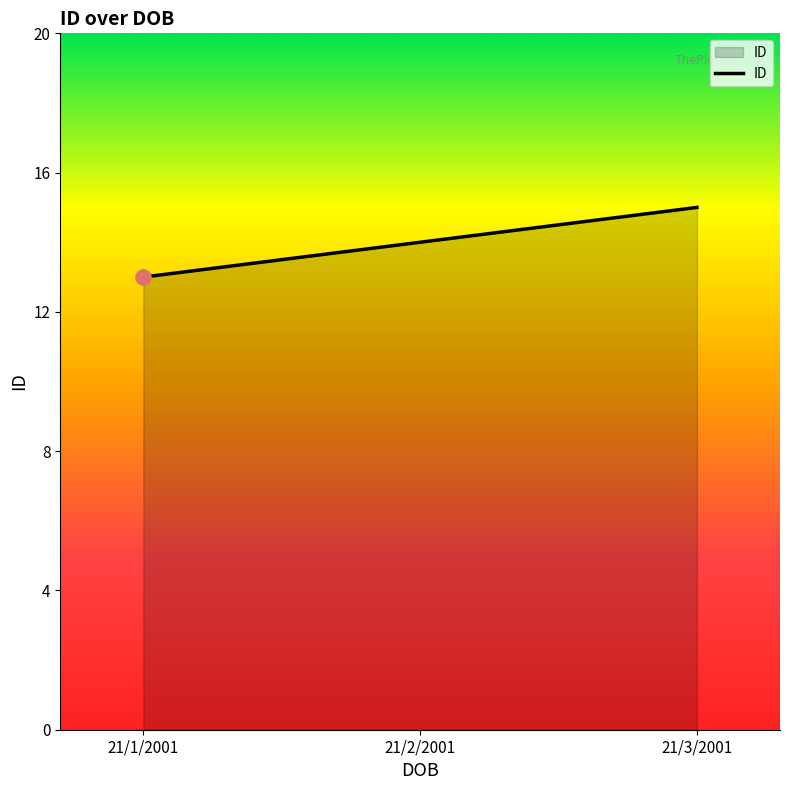

What is the change in value from 21/2/2001 to 21/3/2001?

+1